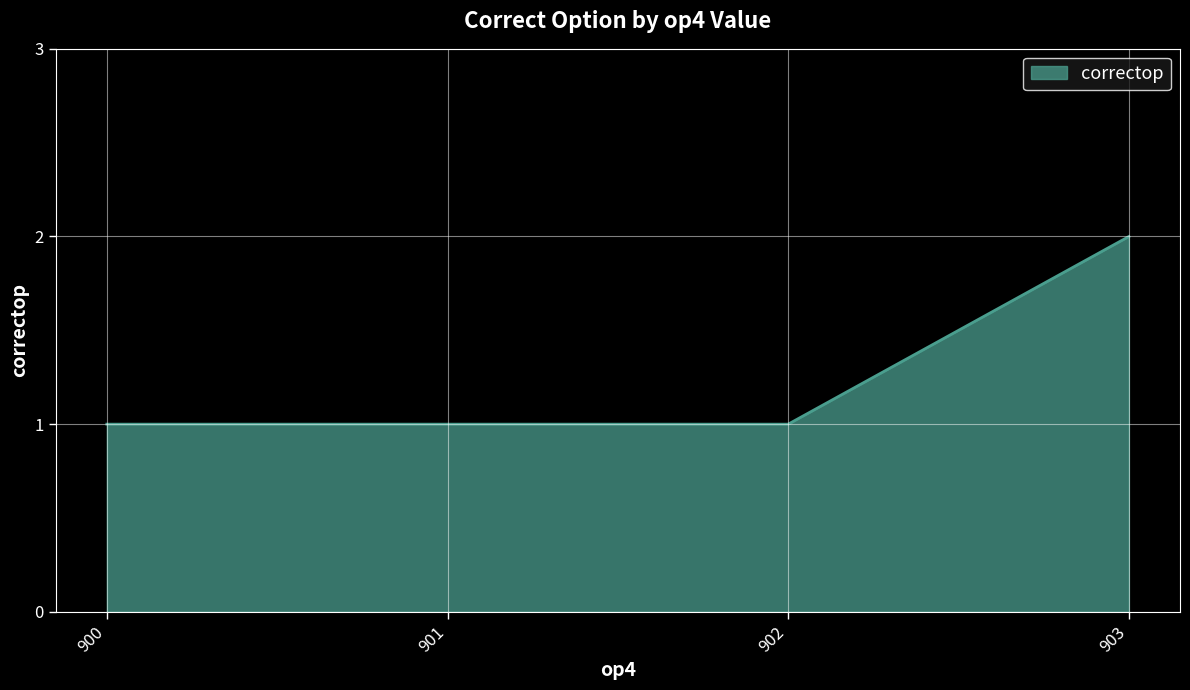

What is the sum of the values at 900 and 901?

2